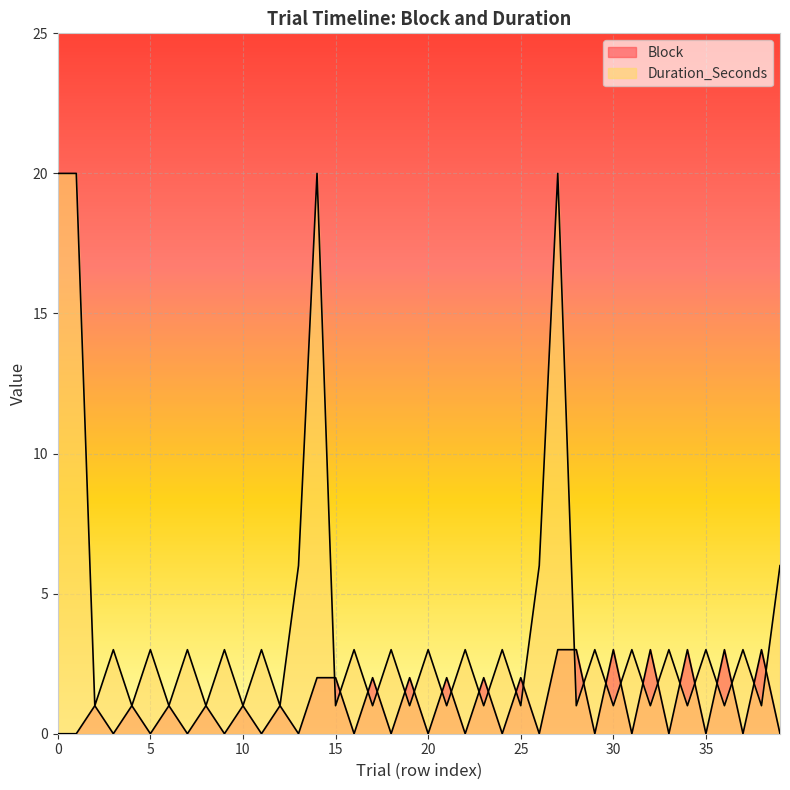

What is the average value of the Block series?

1